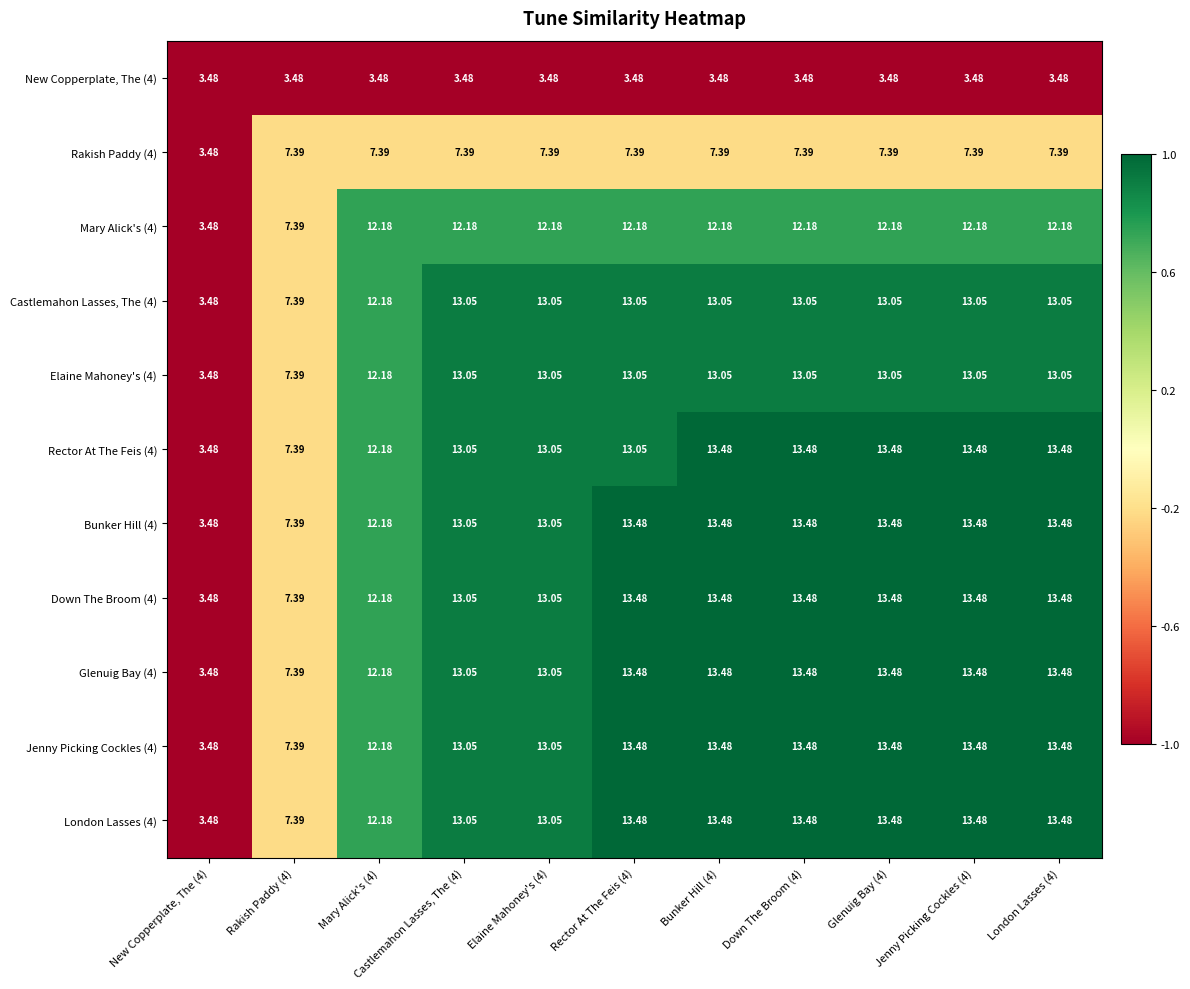

Is the value of New Copperplate, The (4) at Elaine Mahoney's (4) greater than the value of London Lasses (4) at Down The Broom (4)?

No